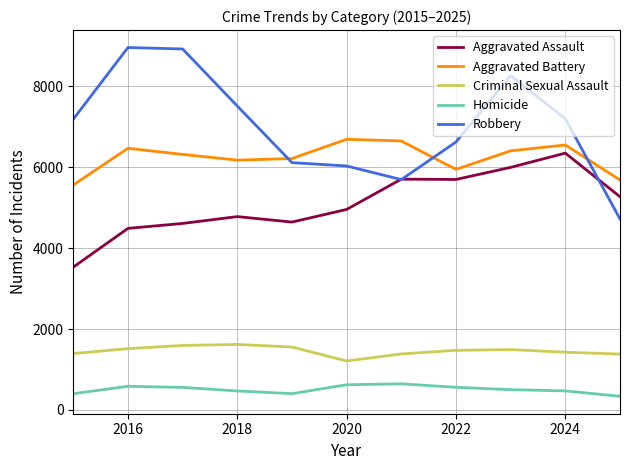

Which series has the largest total across all categories?

Robbery